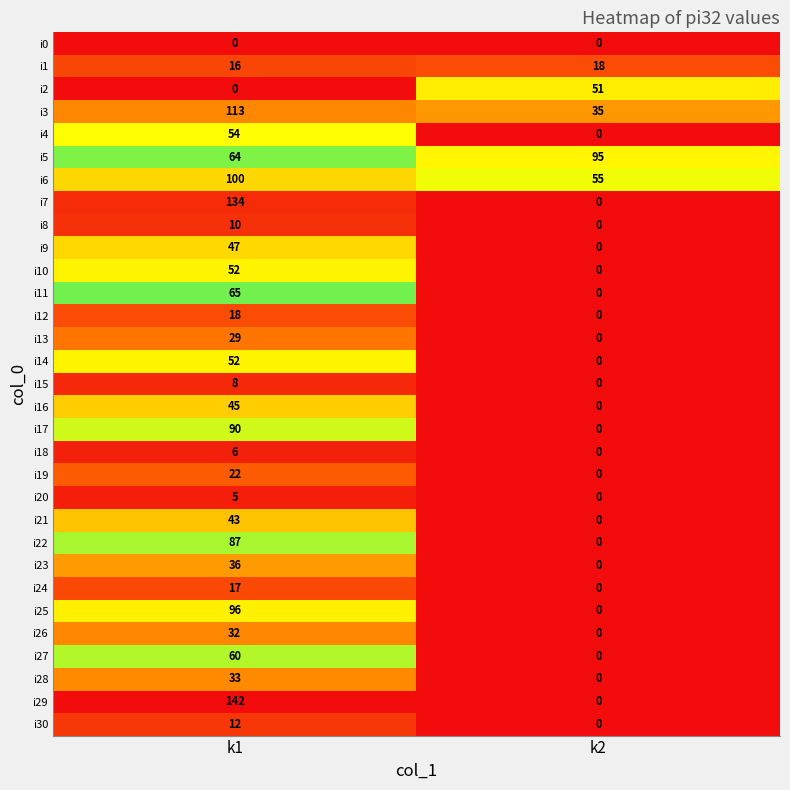

Which series has the largest range (max minus min)?

i29